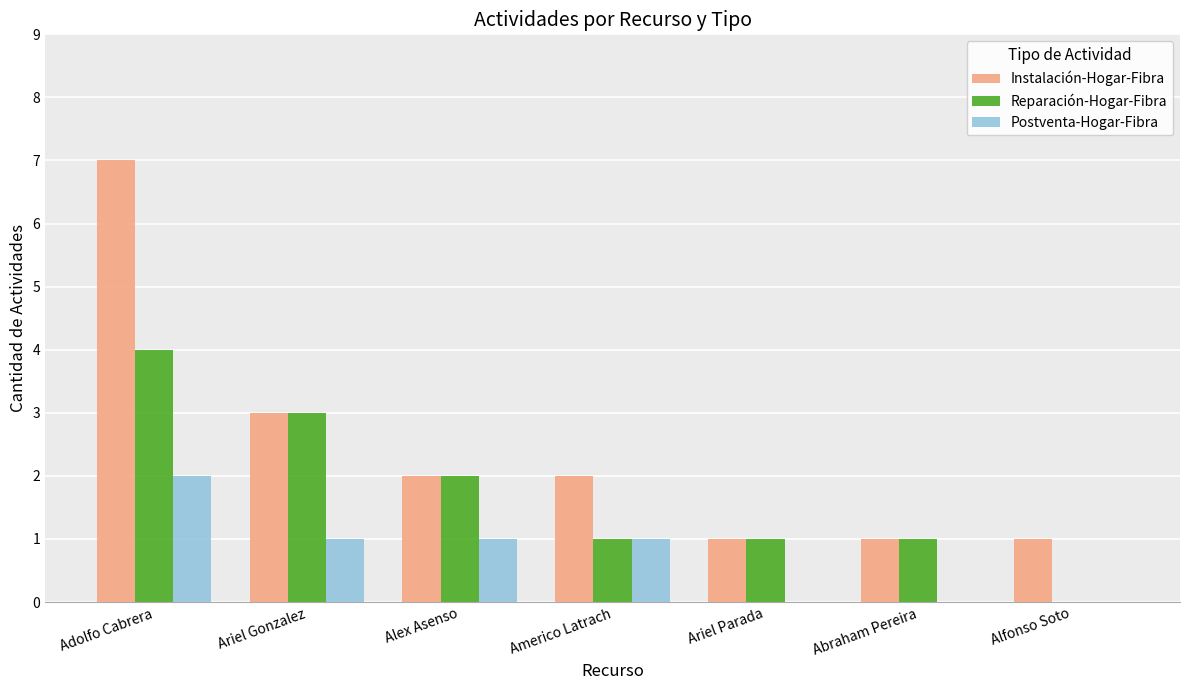

Reading right to left, extract all data points from this chart.

Instalación-Hogar-Fibra: Alfonso Soto=1	Abraham Pereira=1	Ariel Parada=1	Americo Latrach=2	Alex Asenso=2	Ariel Gonzalez=3	Adolfo Cabrera=7
Reparación-Hogar-Fibra: Alfonso Soto=0	Abraham Pereira=1	Ariel Parada=1	Americo Latrach=1	Alex Asenso=2	Ariel Gonzalez=3	Adolfo Cabrera=4
Postventa-Hogar-Fibra: Alfonso Soto=0	Abraham Pereira=0	Ariel Parada=0	Americo Latrach=1	Alex Asenso=1	Ariel Gonzalez=1	Adolfo Cabrera=2